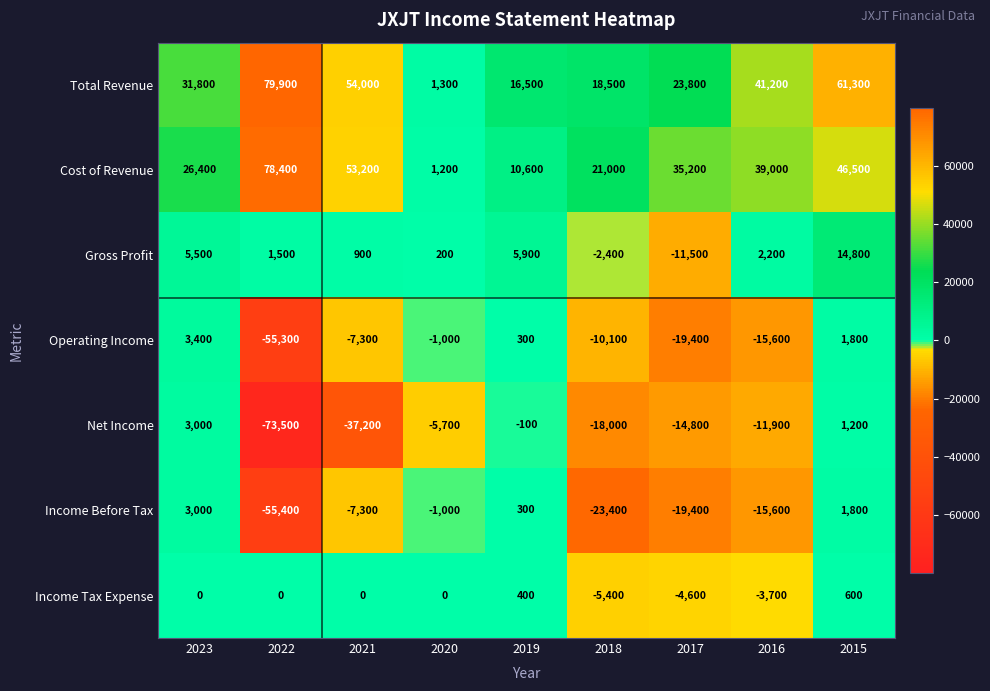

What is the sum of the Income Before Tax values at 2017 and 2019?

-19100